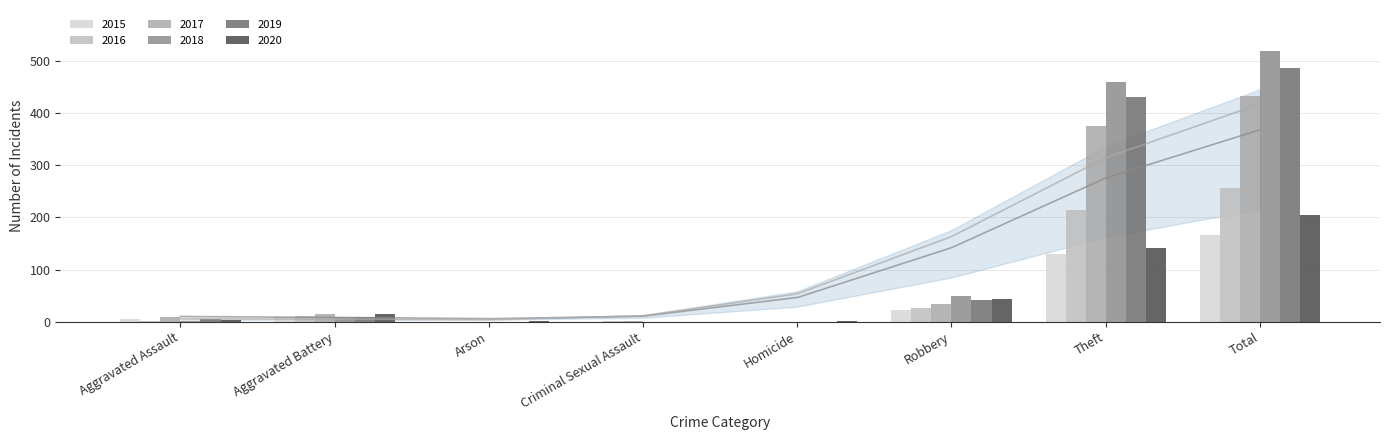

What is the greatest value displayed?

520